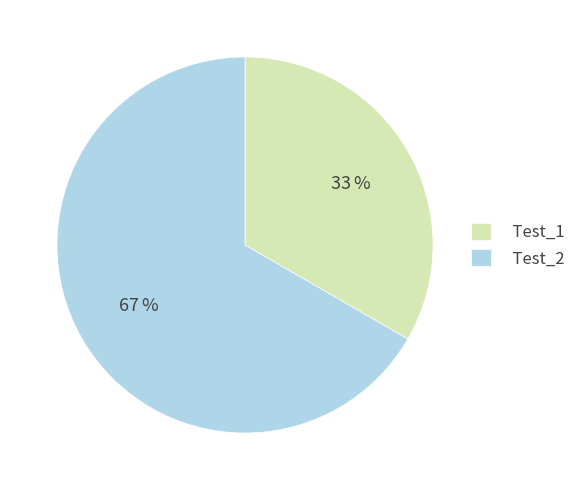

To the nearest percent, what portion does Test_1 represent?

33%